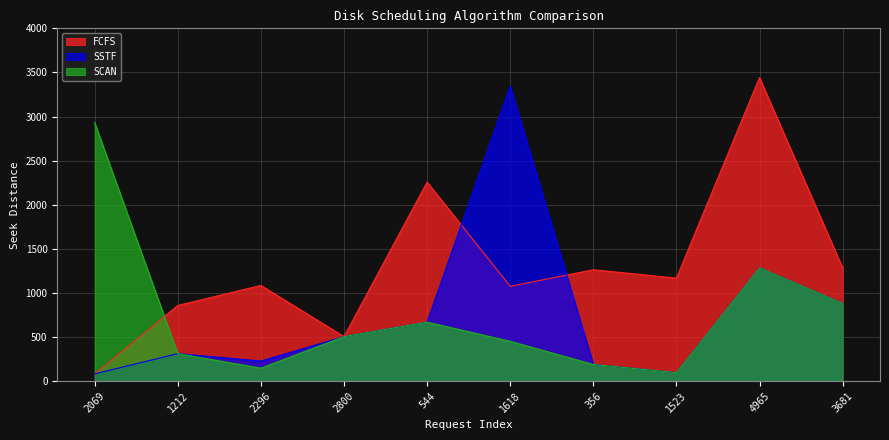

What is the lowest value of the SCAN series?

95